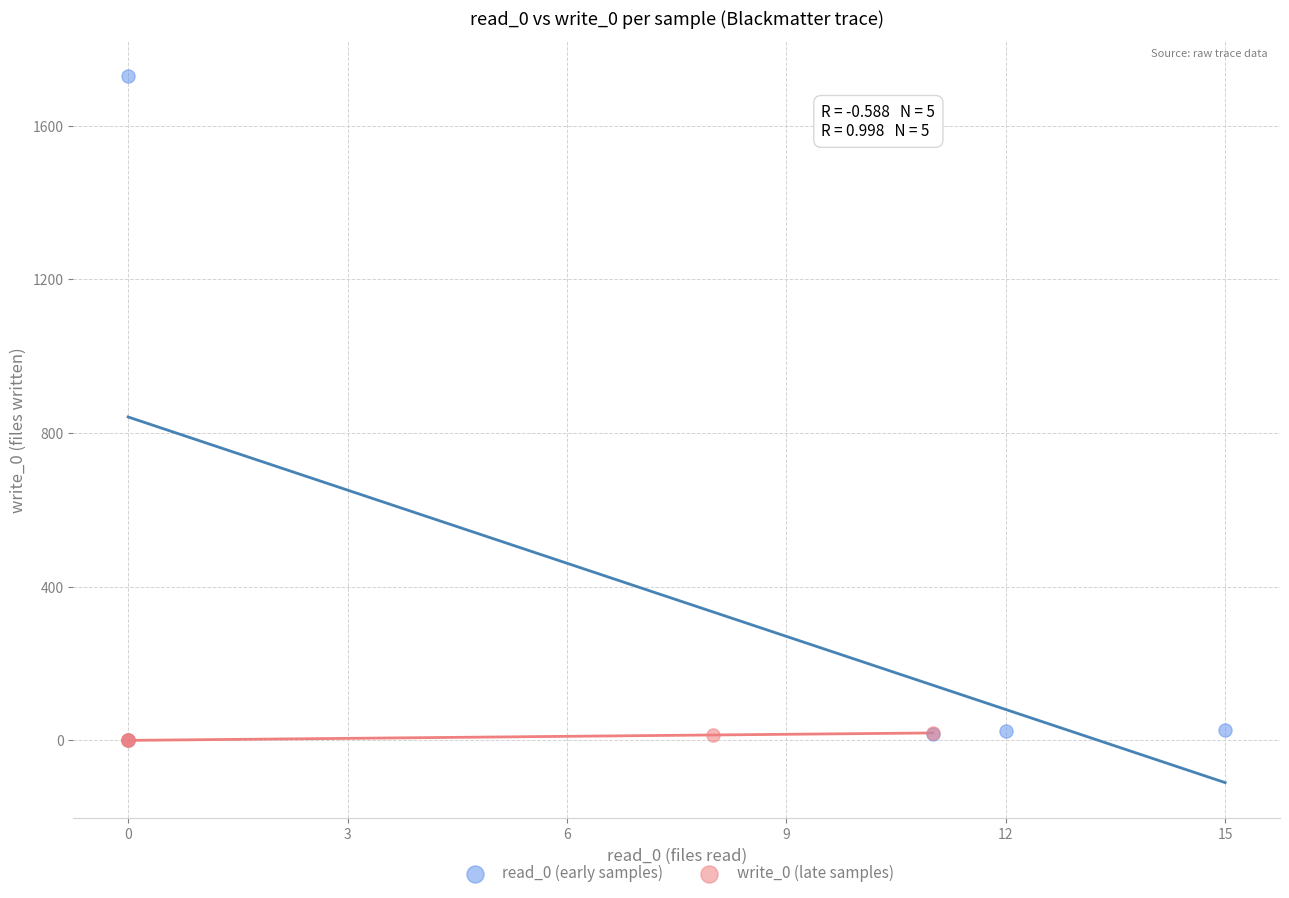

Which series reaches the maximum Y coordinate?

read_0 (early samples)